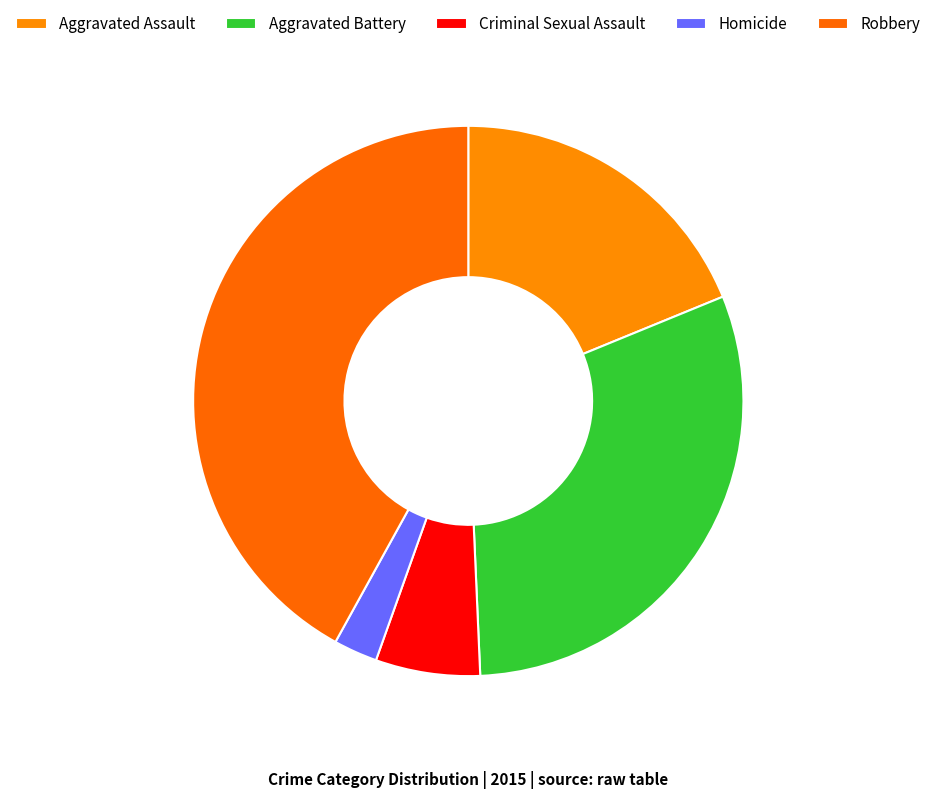

Count the number of slices in the pie.

5